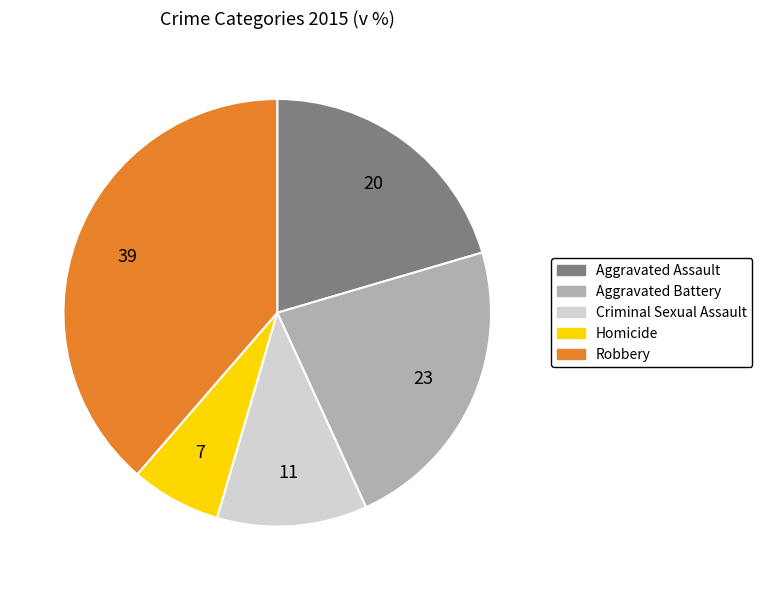

True or false: Robbery accounts for 28% of the total.

False